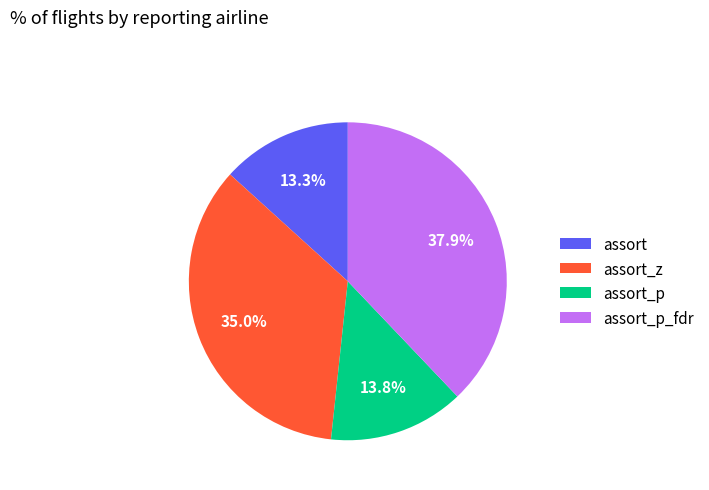

Is it true that assort_p_fdr is 27% of the pie?

False